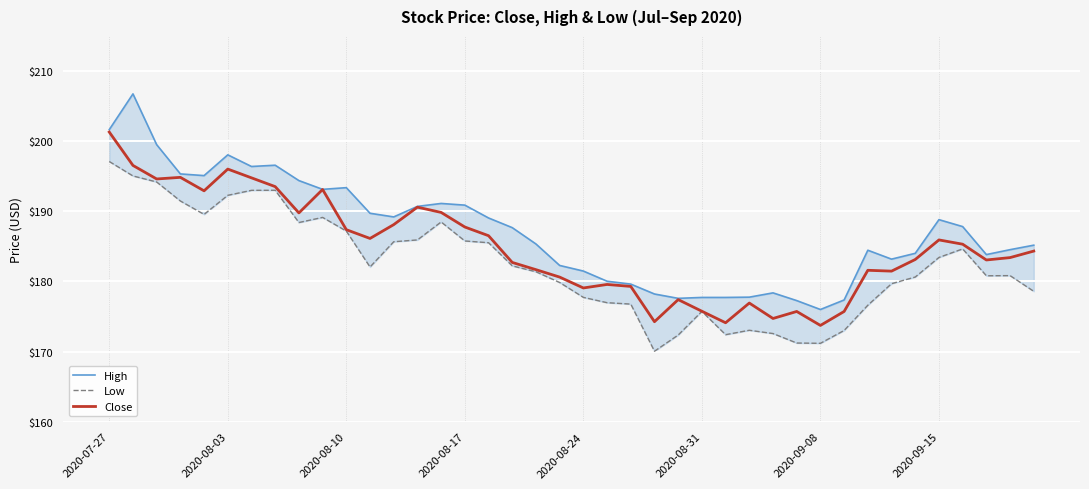

True or false: Close and Low cross at least once.

False